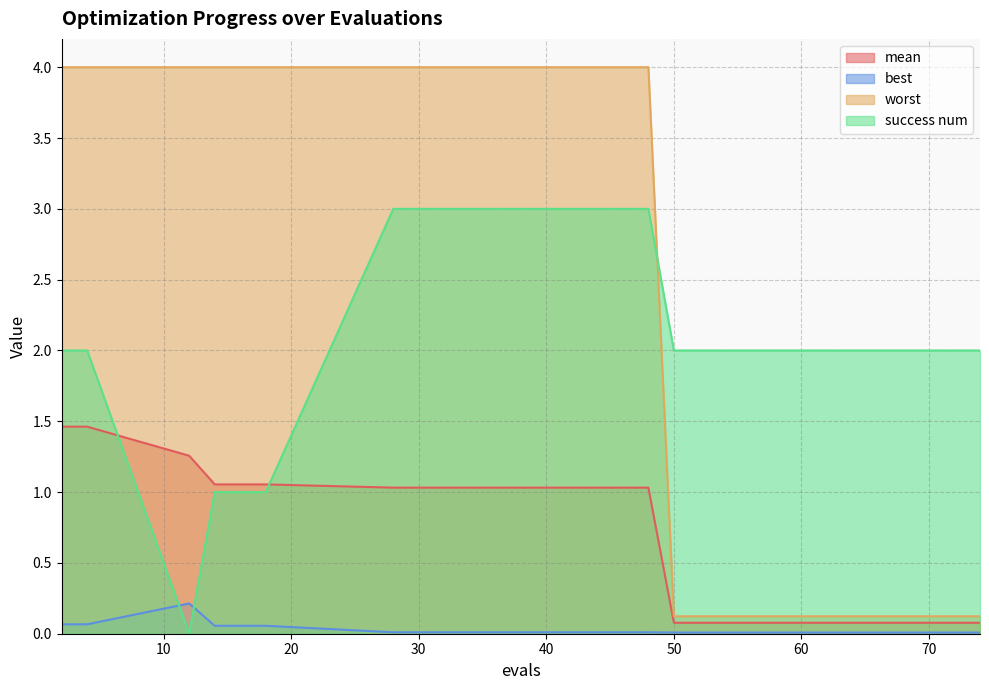

Reading left to right, list all the values displayed in this chart.

mean: 2=1.5	4=1.5	12=1.3	14=1.1	18=1.1	28=1.0	36=1.0	48=1.0	50=0.1	55=0.1	61=0.1	66=0.1	70=0.1	72=0.1	74=0.1
best: 2=0.1	4=0.1	12=0.2	14=0.1	18=0.1	28=0.0	36=0.0	48=0.0	50=0.0	55=0.0	61=0.0	66=0.0	70=0.0	72=0.0	74=0.0
worst: 2=4.0	4=4.0	12=4.0	14=4.0	18=4.0	28=4.0	36=4.0	48=4.0	50=0.1	55=0.1	61=0.1	66=0.1	70=0.1	72=0.1	74=0.1
success num: 2=2.0	4=2.0	12=0.0	14=1.0	18=1.0	28=3.0	36=3.0	48=3.0	50=2.0	55=2.0	61=2.0	66=2.0	70=2.0	72=2.0	74=2.0